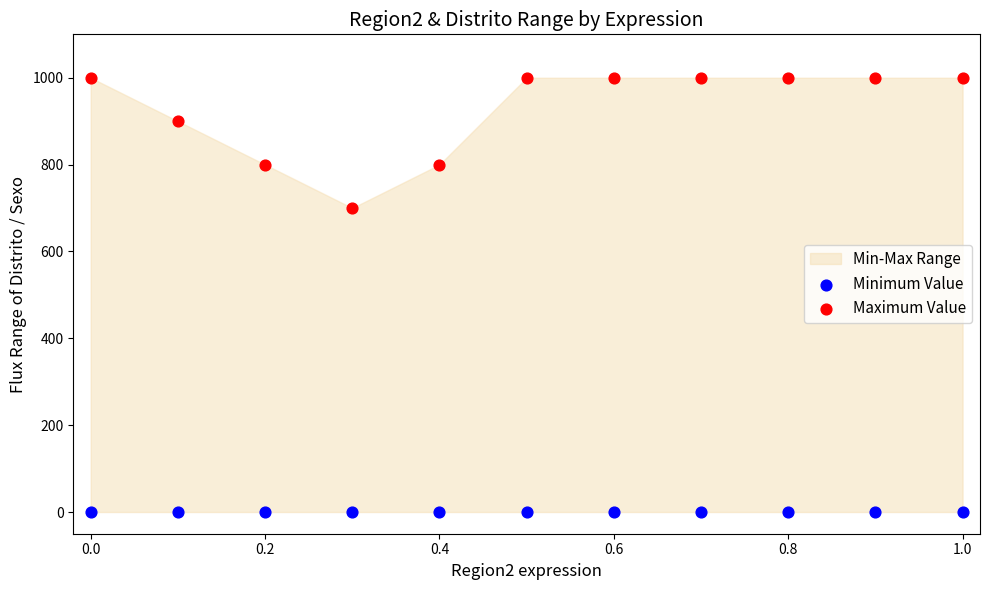

Which series contains the highest Y value?

Maximum Value